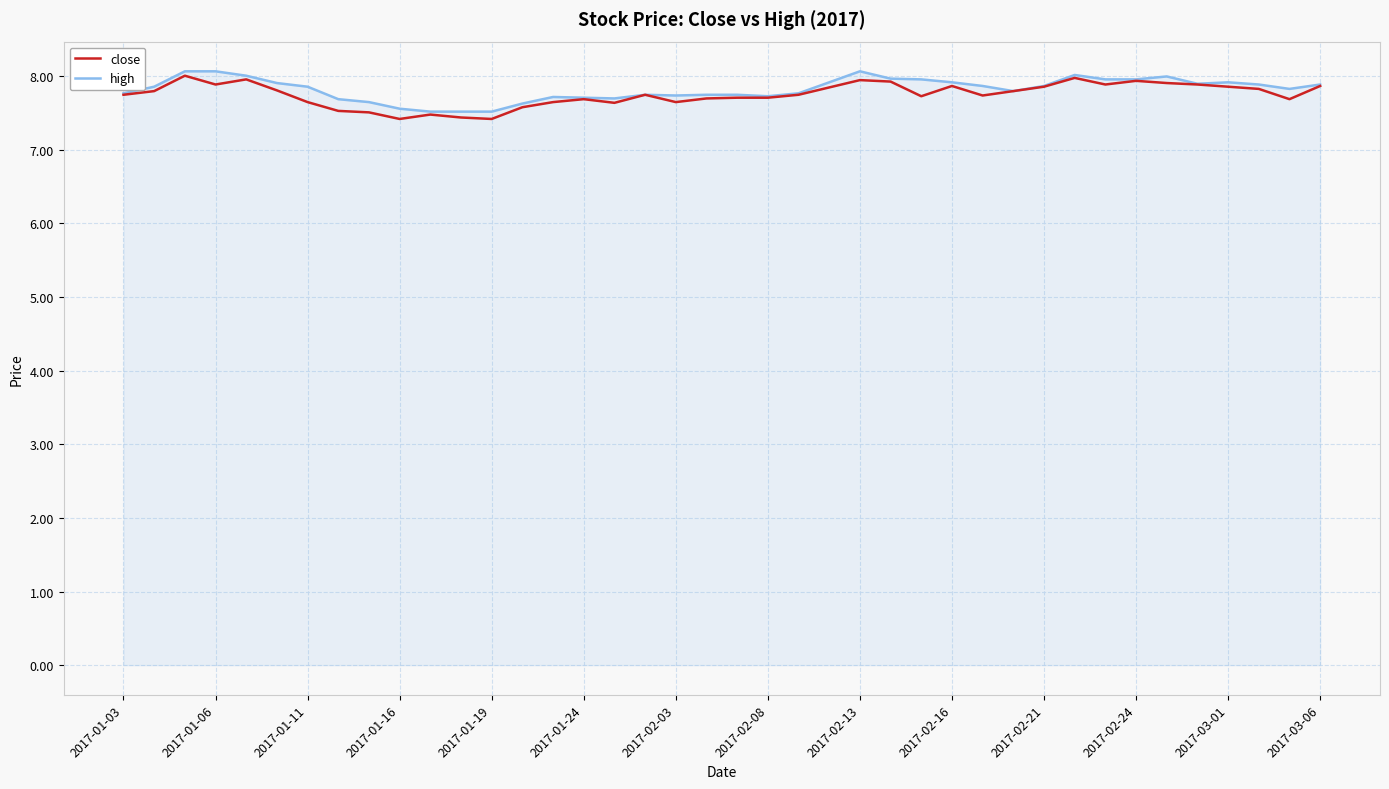

How many distinct data groups are displayed?

2